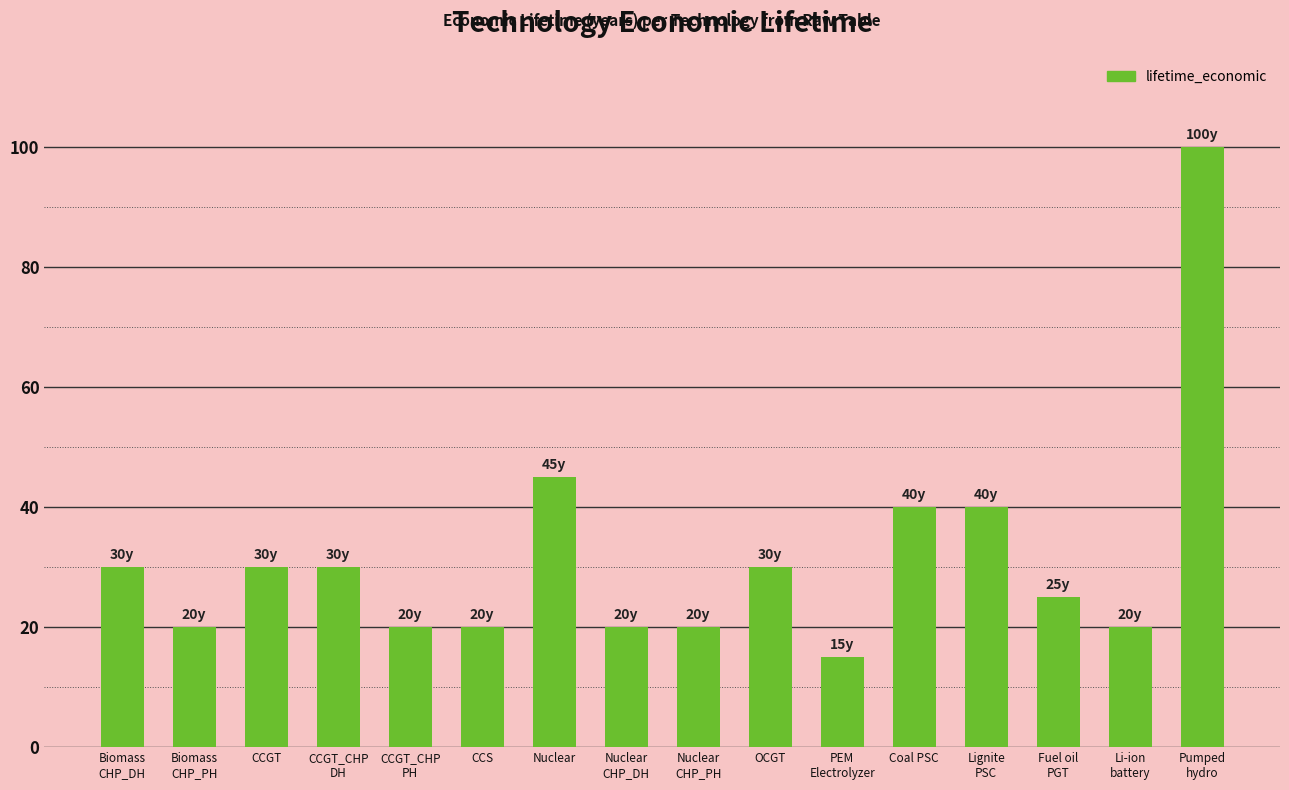

How many values are below 30?

8